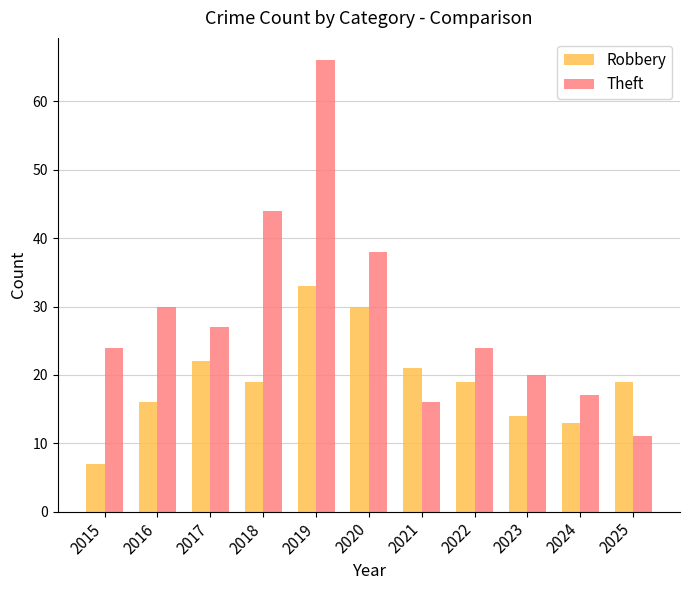

Which category has the lowest value across all series?

2015